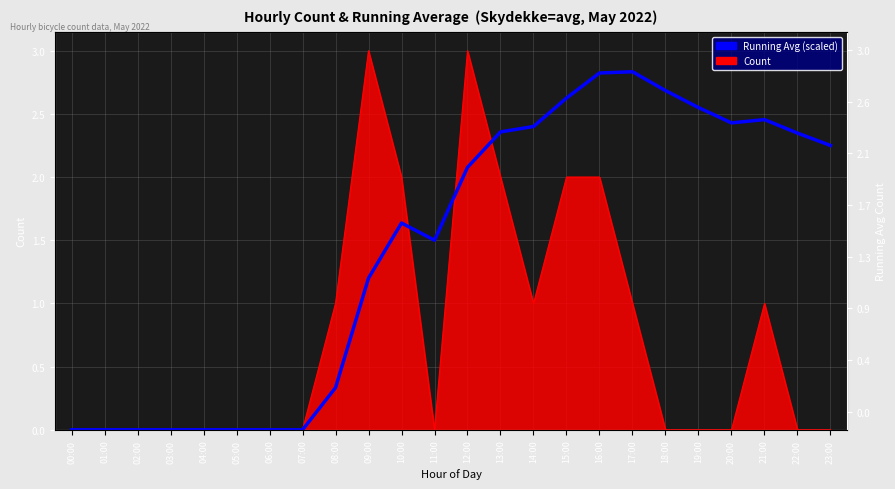

List the labels in order of value, smallest first.

00:00, 01:00, 02:00, 03:00, 04:00, 05:00, 06:00, 07:00, 08:00, 09:00, 11:00, 10:00, 12:00, 23:00, 22:00, 13:00, 14:00, 20:00, 21:00, 19:00, 15:00, 18:00, 16:00, 17:00